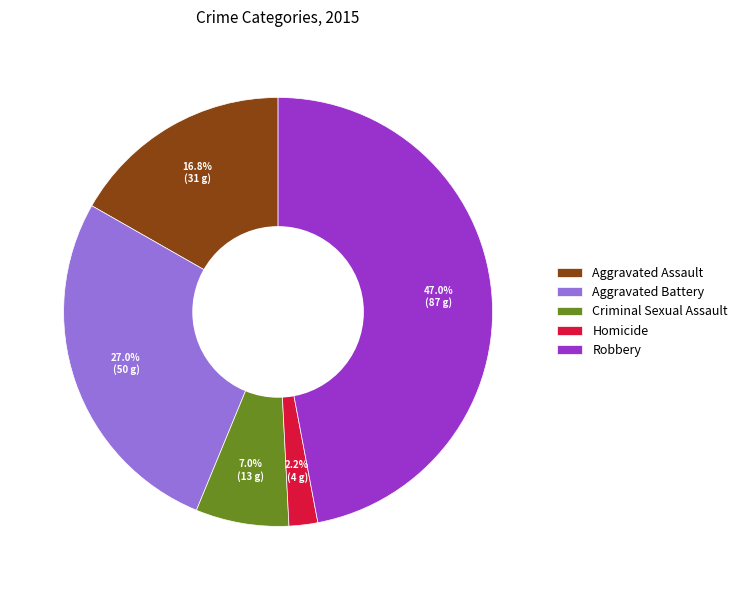

Is it true that Robbery is 40% of the pie?

False